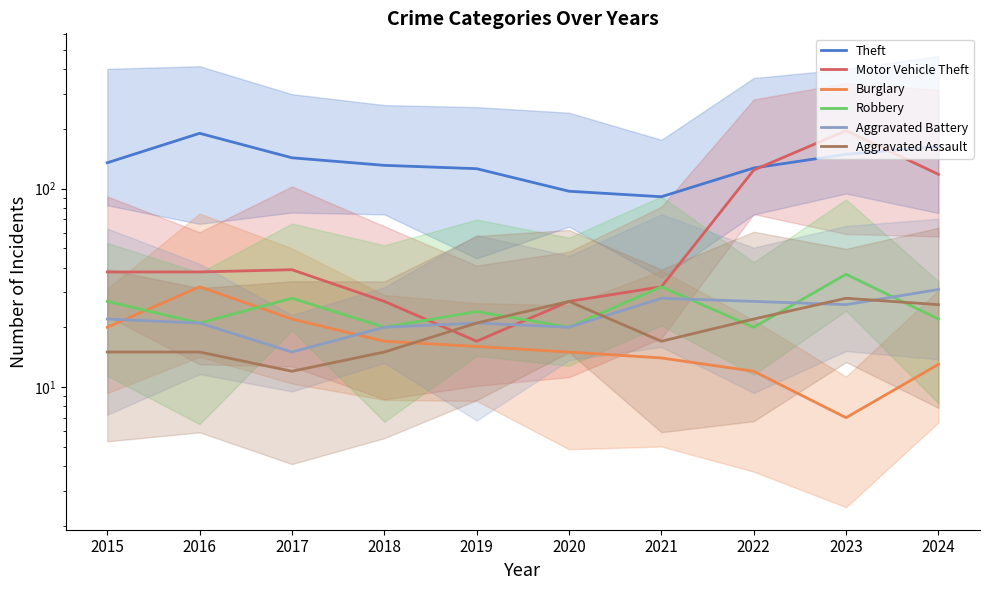

In Burglary, how many points are lower than both neighbors (excluding endpoints)?

1